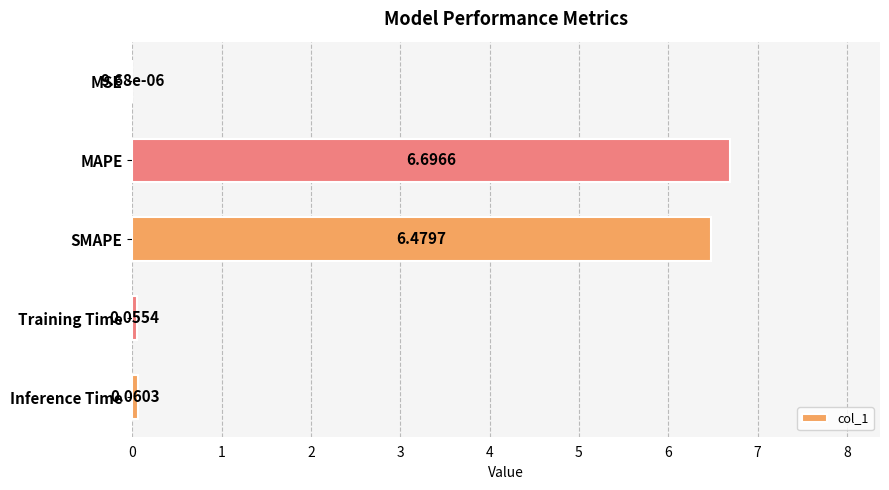

What is the change in value from MSE to Training Time?

+0.1